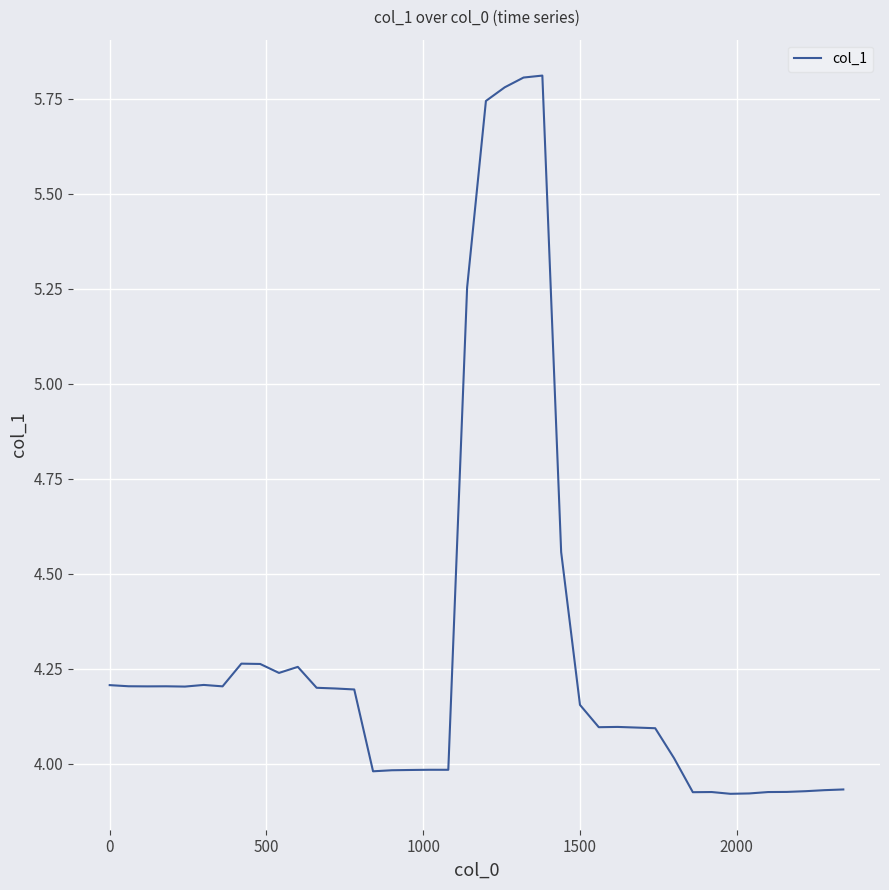

What is the greatest value displayed?

5.8